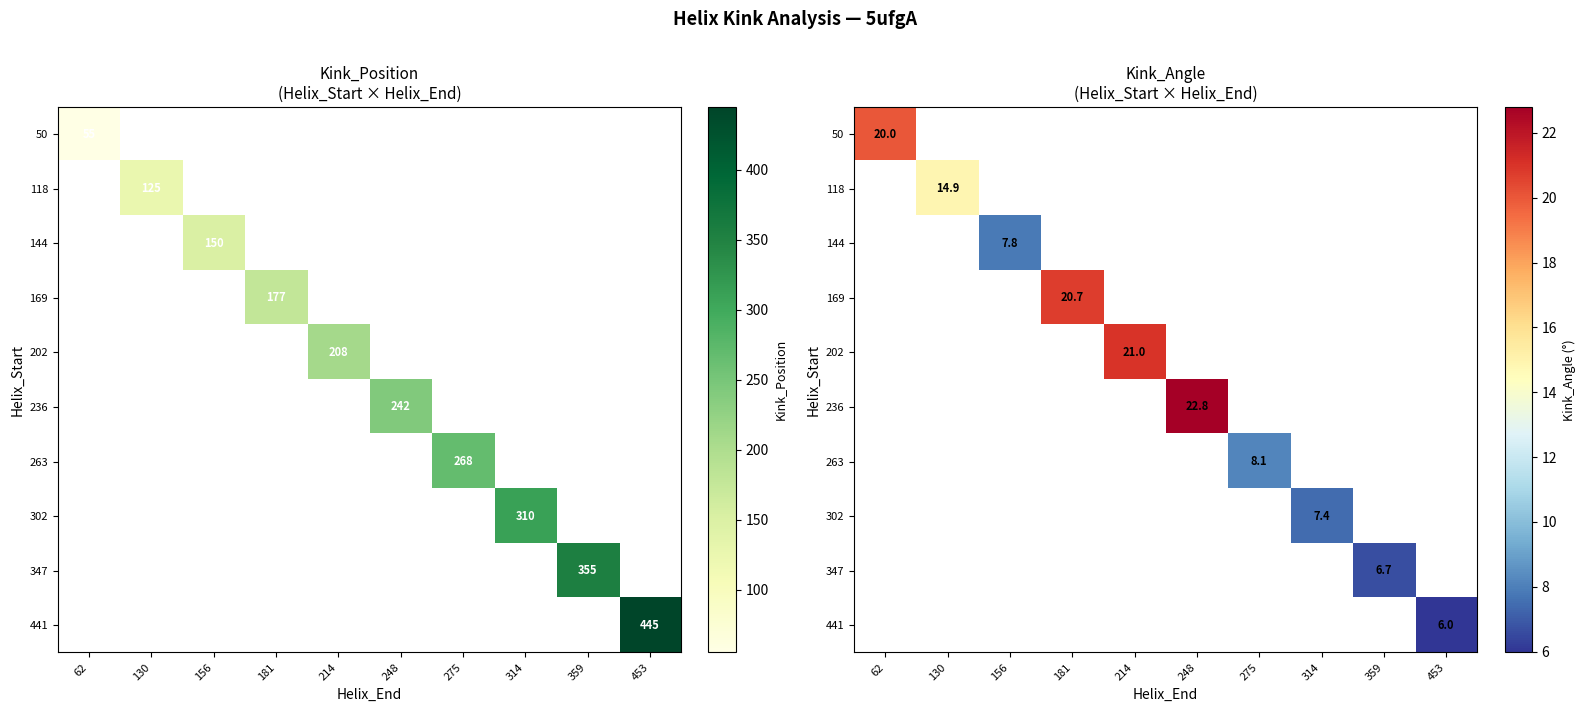

At which category does the chart reach its minimum across all series?

453